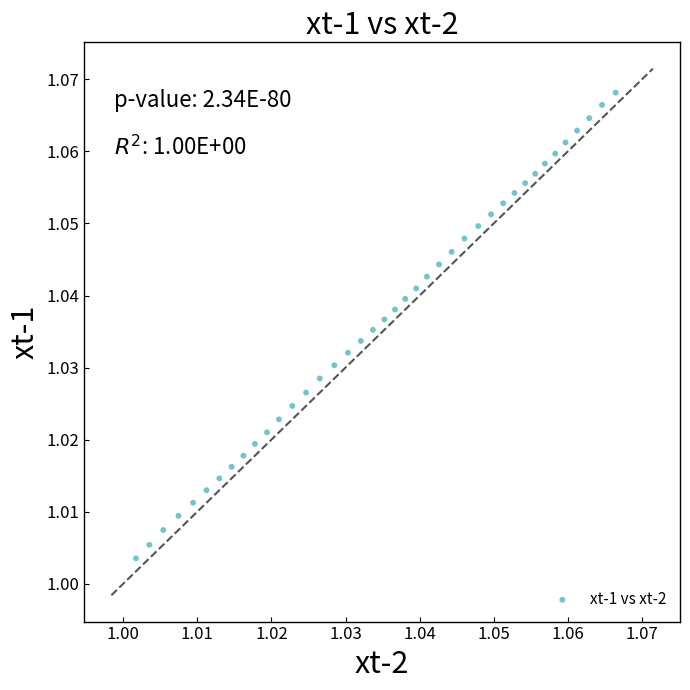

Count the number of points in this scatter plot.

40